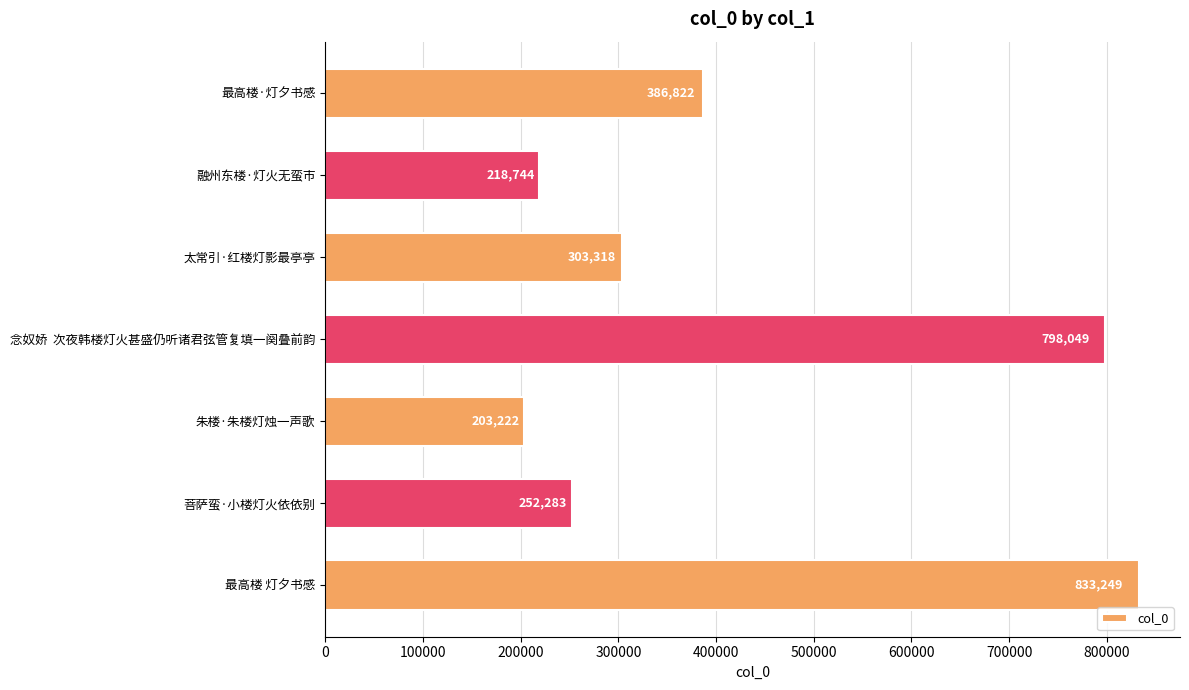

Are the bars horizontal?

Yes